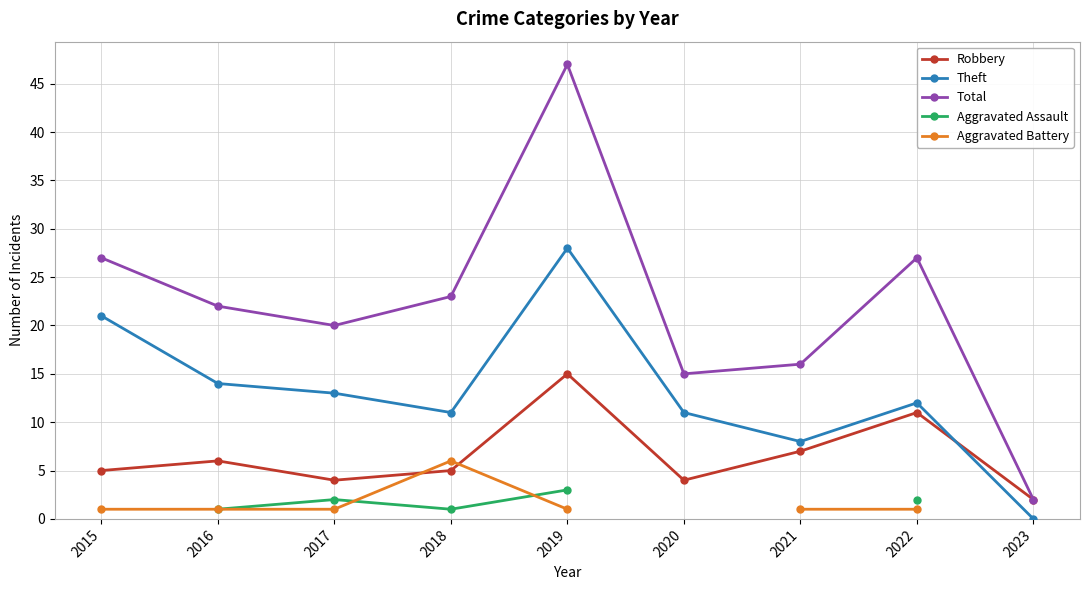

What is the average value of the Total series?

22